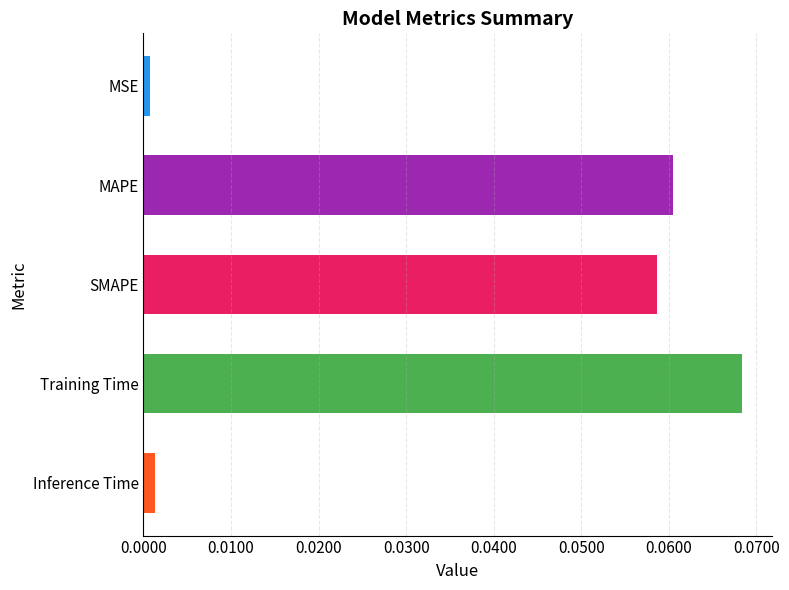

True or false: the data shows 0.0 at Training Time.

False